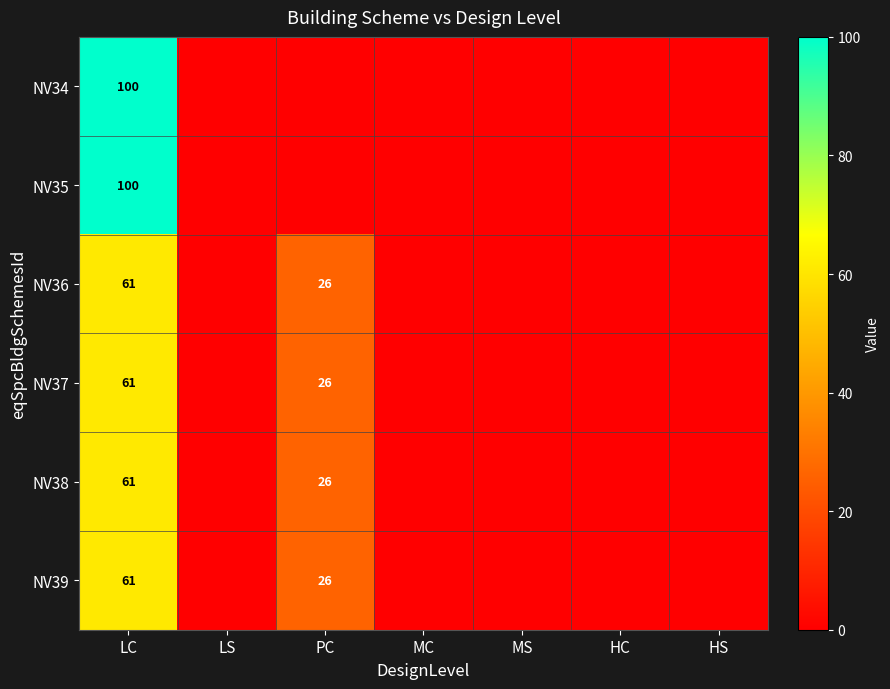

The NV38 series shows 7 at PC. True or false?

False